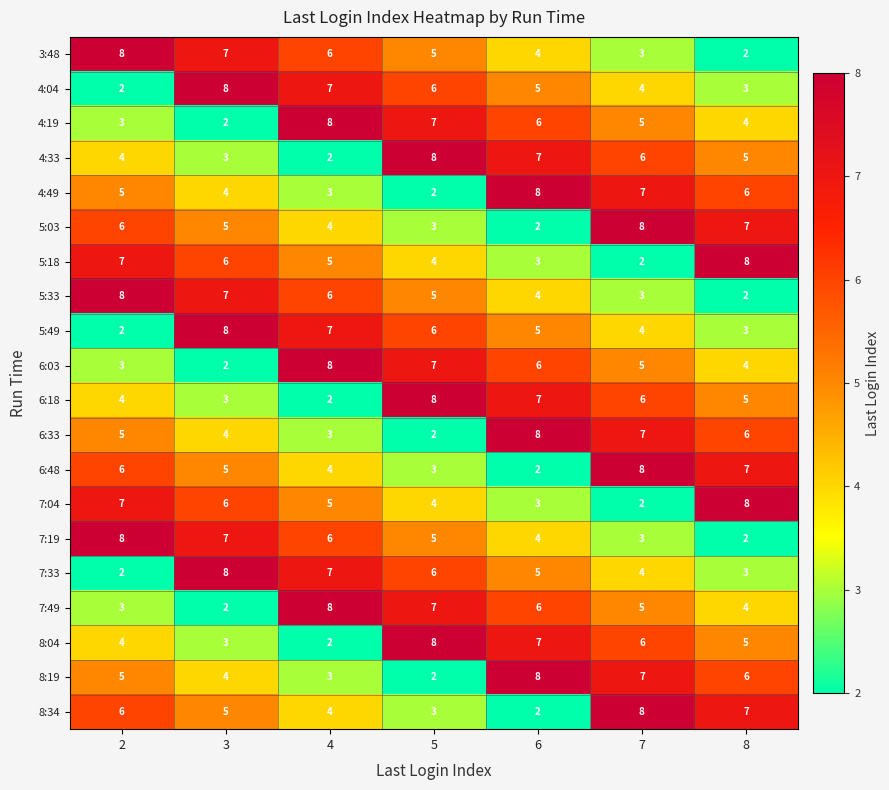

What is the spread (max minus min) of values at 2?

6